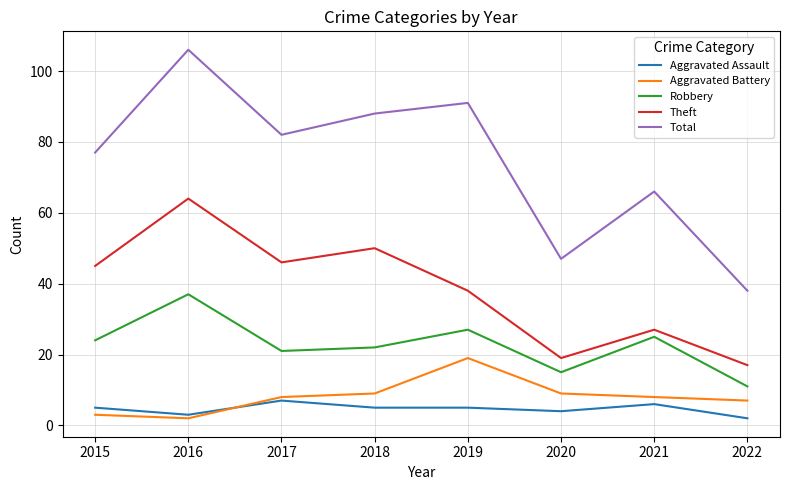

Is it true that Theft equals 38 at 2019?

True